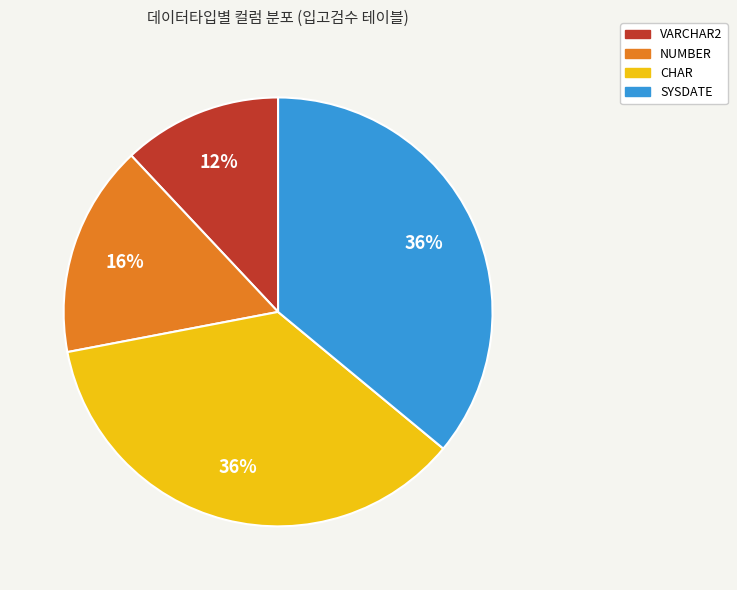

To the nearest percent, what is the difference between the SYSDATE and VARCHAR2 slice percentages?

24%